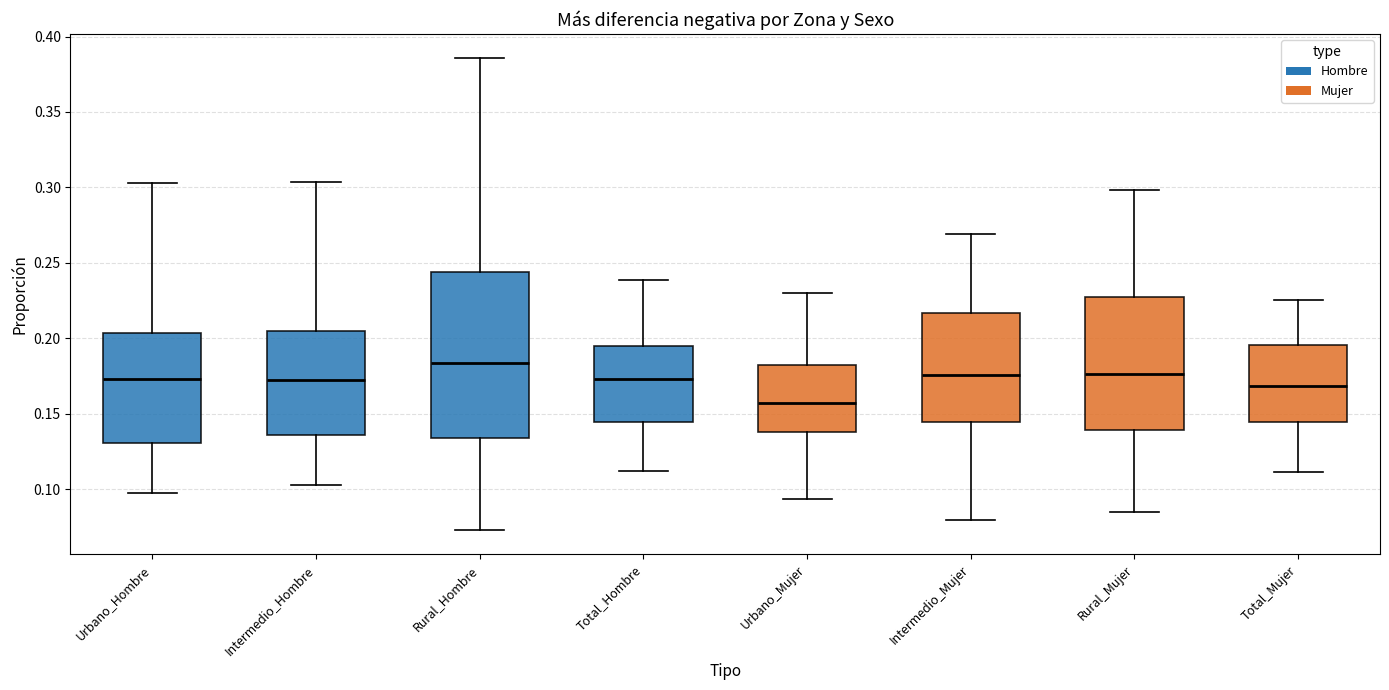

Reading left to right, transcribe this box plot: for each box, give where its median line is, the range the box spans, and where its two whiskers end, as read against the y-axis. The values are not printed on the chart, so give them approximately, as read against the axis.

Urbano_Hombre: median 0.175, box 0.130 to 0.205, whiskers 0.095 to 0.305
Intermedio_Hombre: median 0.170, box 0.135 to 0.205, whiskers 0.105 to 0.305
Rural_Hombre: median 0.185, box 0.135 to 0.245, whiskers 0.075 to 0.385
Total_Hombre: median 0.175, box 0.145 to 0.195, whiskers 0.110 to 0.240
Urbano_Mujer: median 0.155, box 0.140 to 0.180, whiskers 0.095 to 0.230
Intermedio_Mujer: median 0.175, box 0.145 to 0.215, whiskers 0.080 to 0.270
Rural_Mujer: median 0.175, box 0.140 to 0.225, whiskers 0.085 to 0.300
Total_Mujer: median 0.170, box 0.145 to 0.195, whiskers 0.110 to 0.225